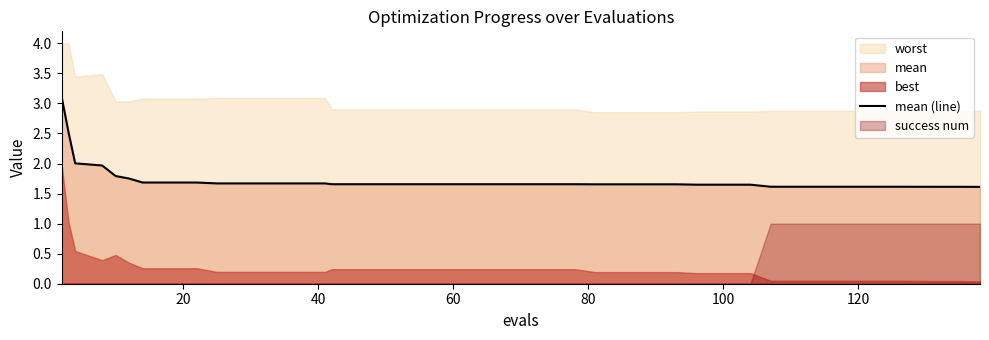

What is the maximum value for mean (line)?

3.1